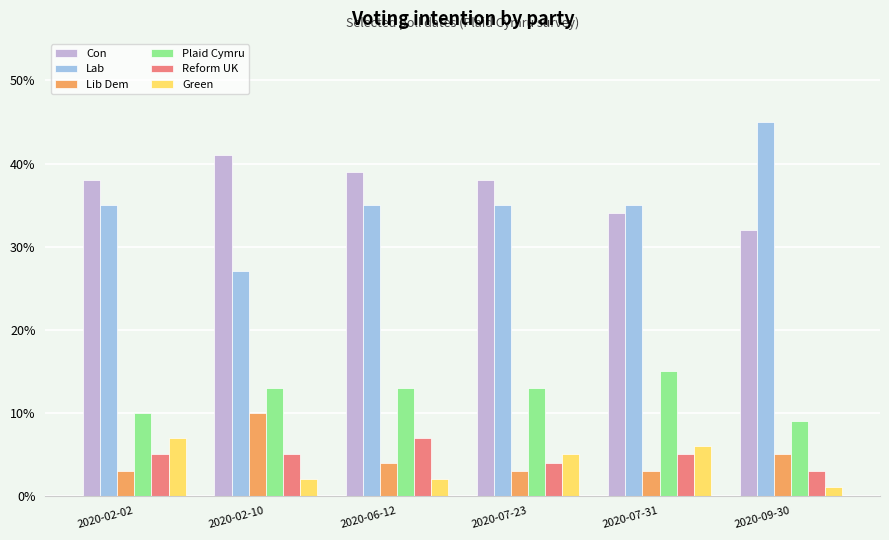

Are the bars grouped side by side (vs. stacked)?

Yes